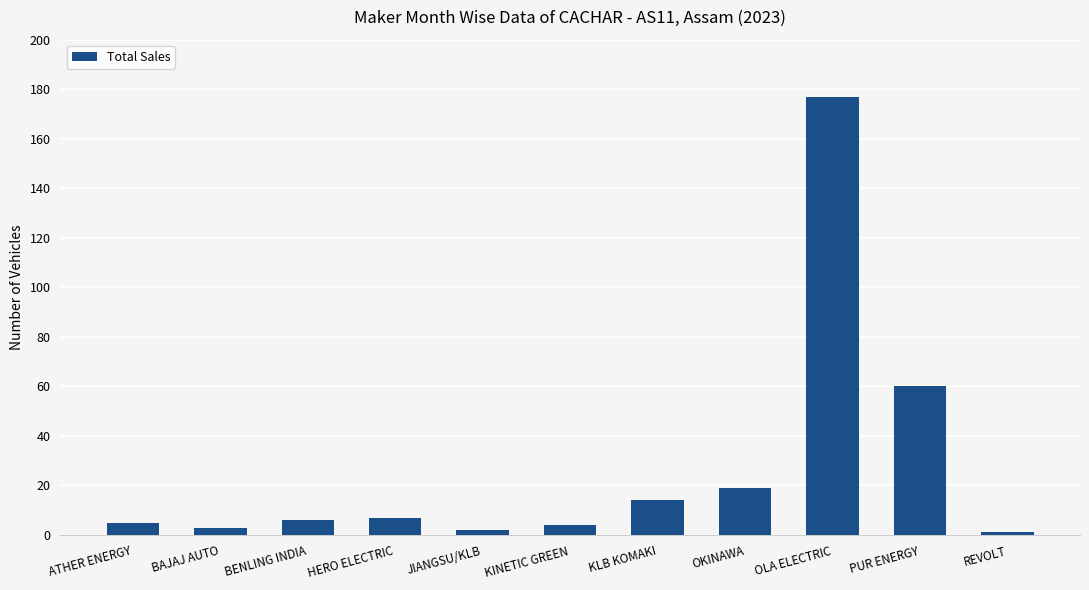

Reading right to left, extract all data points from this chart.

1	60	177	19	14	4	2	7	6	3	5